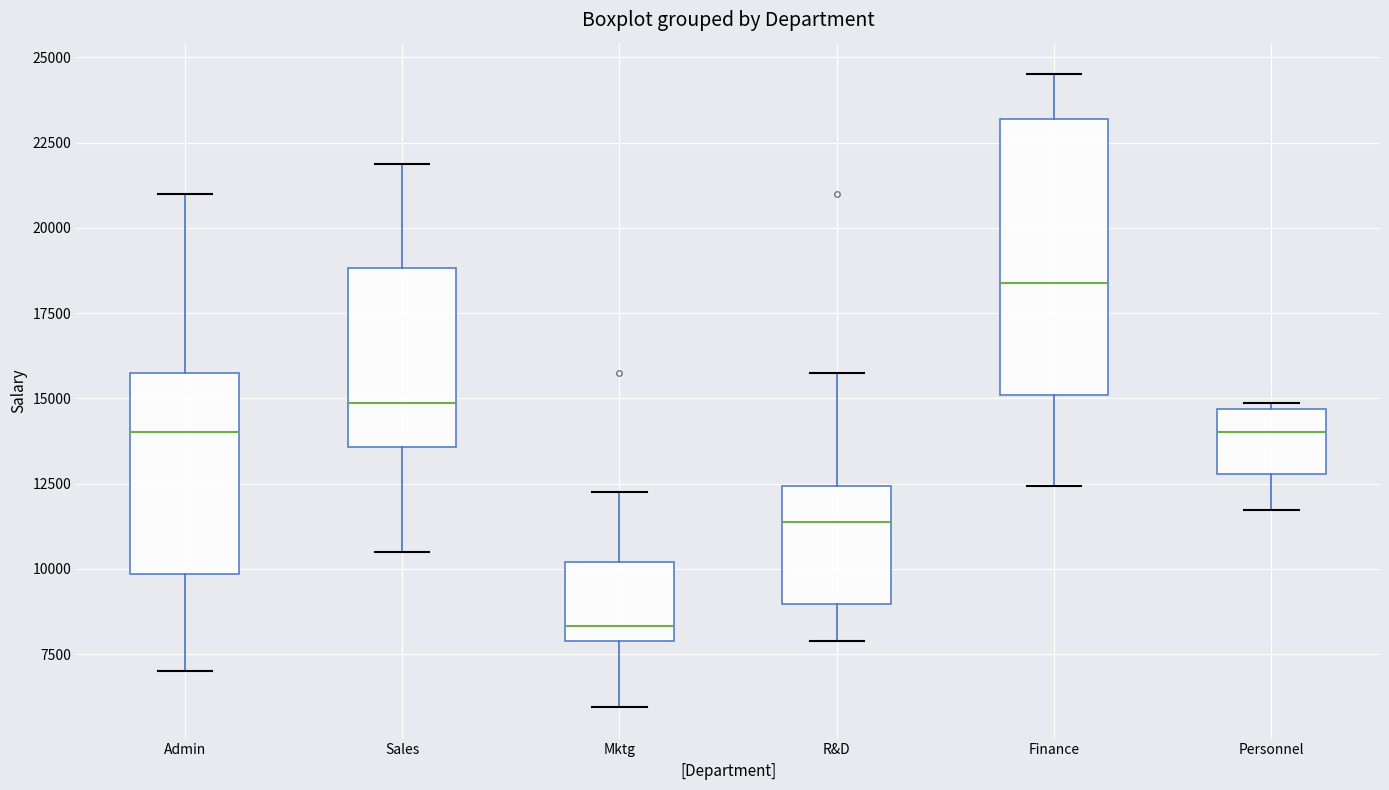

Which box's median line is the highest?

Finance